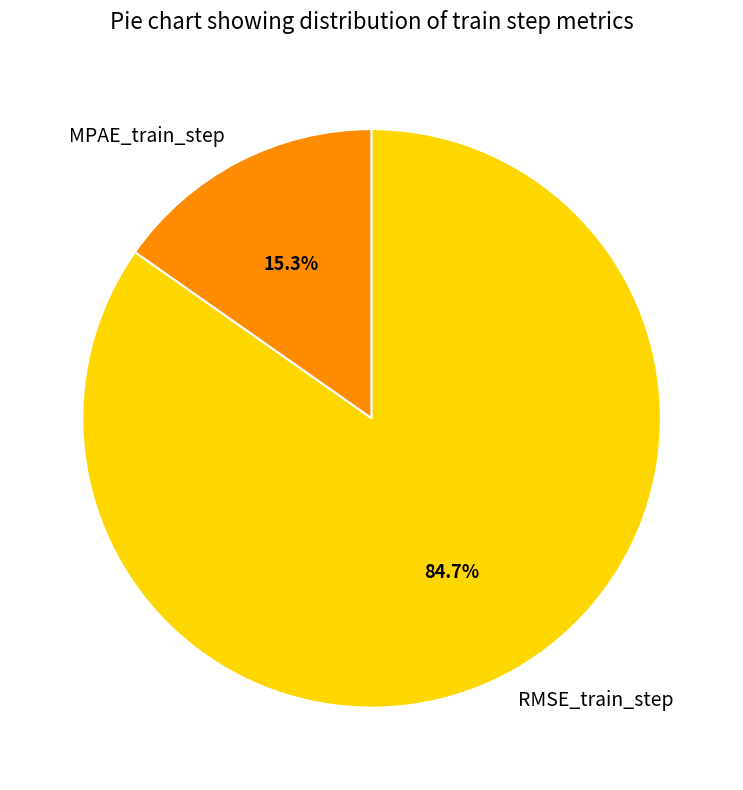

True or false: MPAE_train_step accounts for 3% of the total.

False